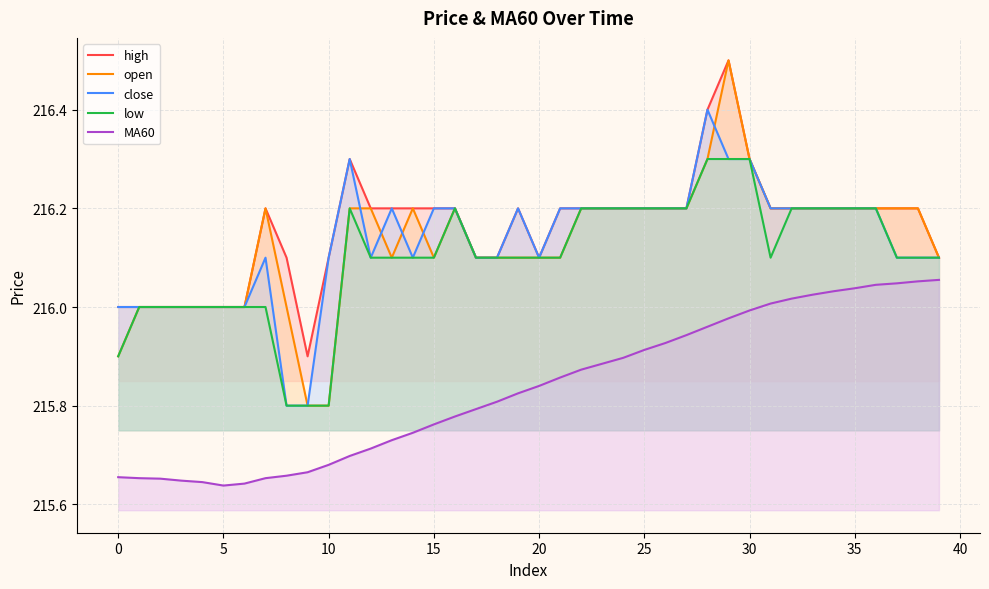

At which category is the sum across all series the highest?

29